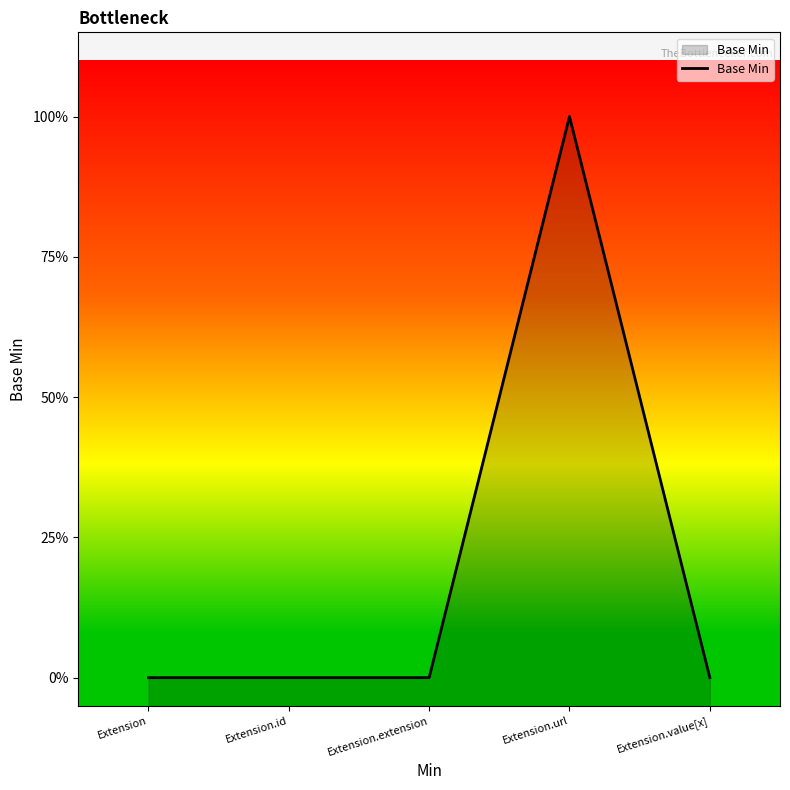

True or false: the data has more than 0 interior local peaks.

True